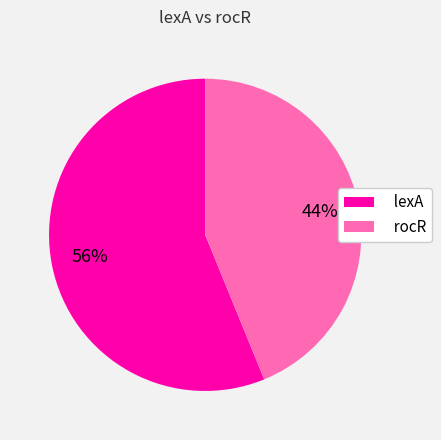

Rank the categories by value from lowest to highest.

rocR, lexA